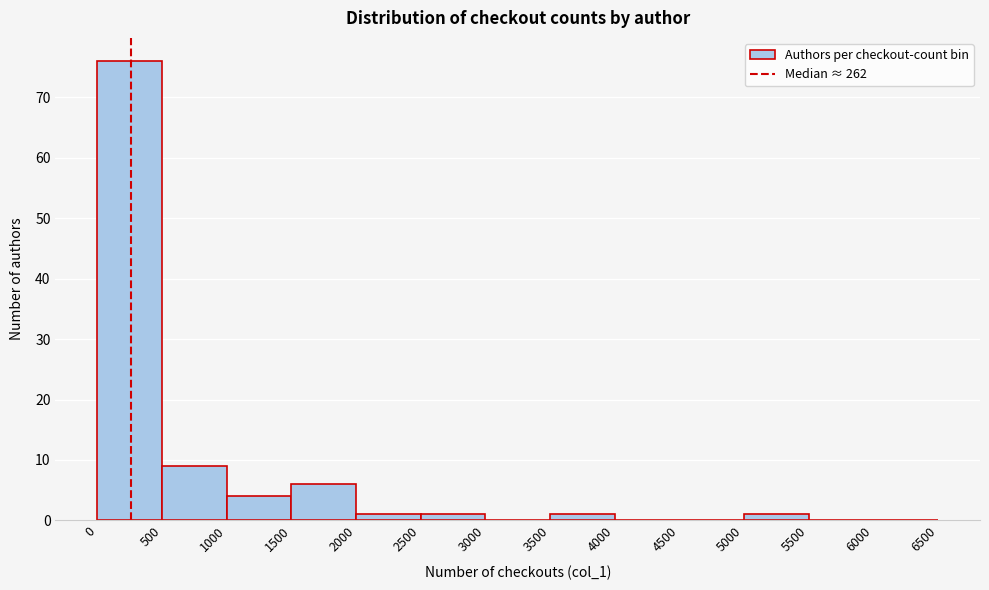

Reading left to right, transcribe this chart: for each bar, give the range it covers on the x-axis and its height. The values are not printed on the chart, so give them approximately, as read against the axis.

0 to 500: 76
500 to 1000: 9
1000 to 1500: 4
1500 to 2000: 6
2000 to 2500: 1
2500 to 3000: 1
3000 to 3500: 0
3500 to 4000: 1
4000 to 4500: 0
4500 to 5000: 0
5000 to 5500: 1
5500 to 6000: 0
6000 to 6500: 0